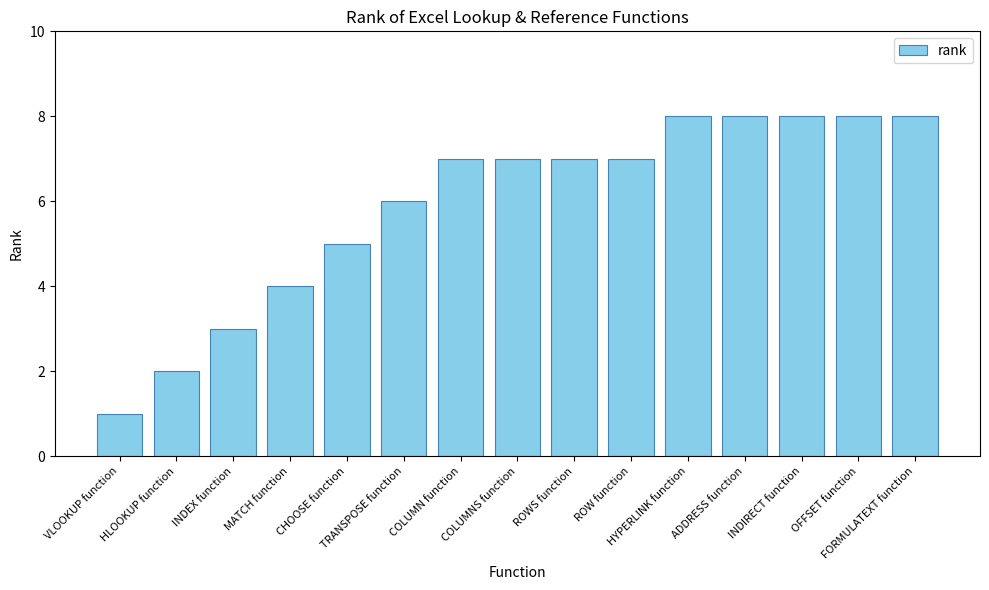

Reading left to right, transcribe all the data shown in this chart.

VLOOKUP function=1	HLOOKUP function=2	INDEX function=3	MATCH function=4	CHOOSE function=5	TRANSPOSE function=6	COLUMN function=7	COLUMNS function=7	ROWS function=7	ROW function=7	HYPERLINK function=8	ADDRESS function=8	INDIRECT function=8	OFFSET function=8	FORMULATEXT function=8